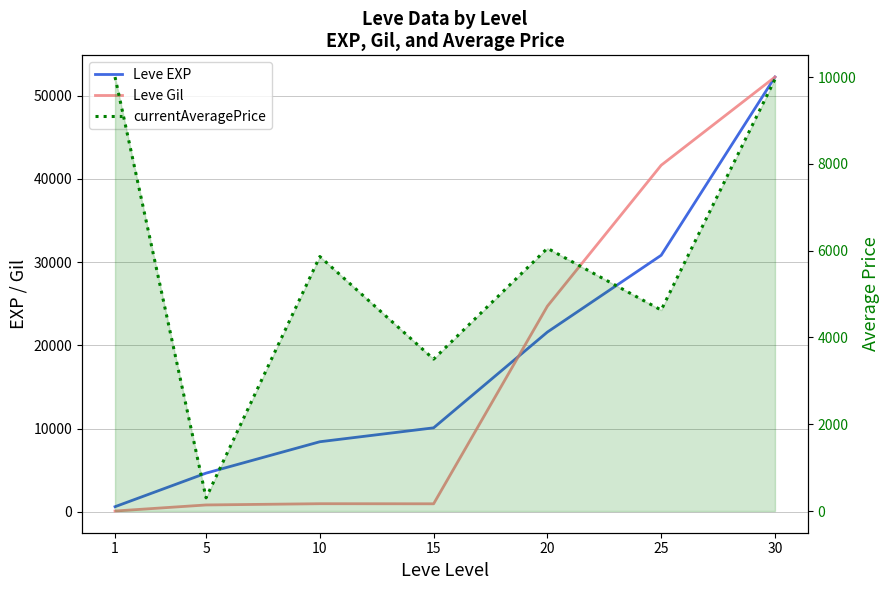

Where do Leve Gil and currentAveragePrice first cross each other?

1 and 5